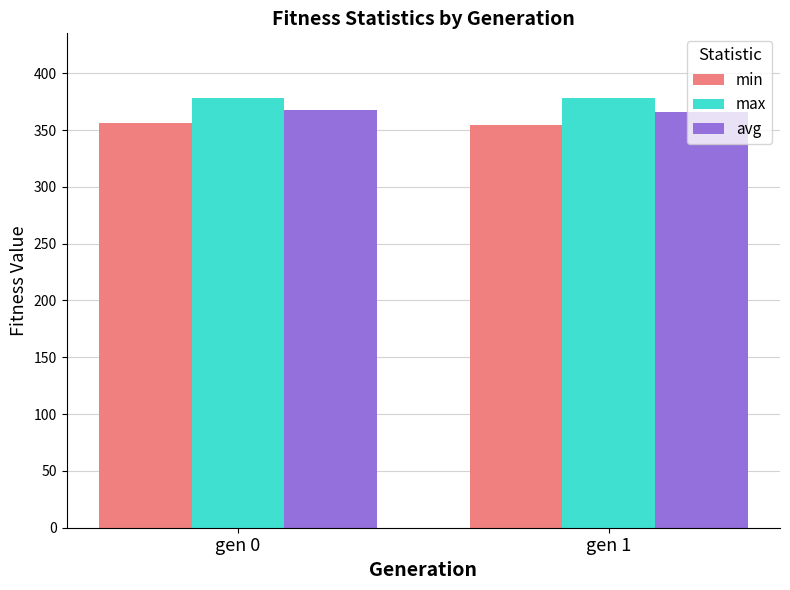

What is the spread (max minus min) of values at gen 0?

21.8